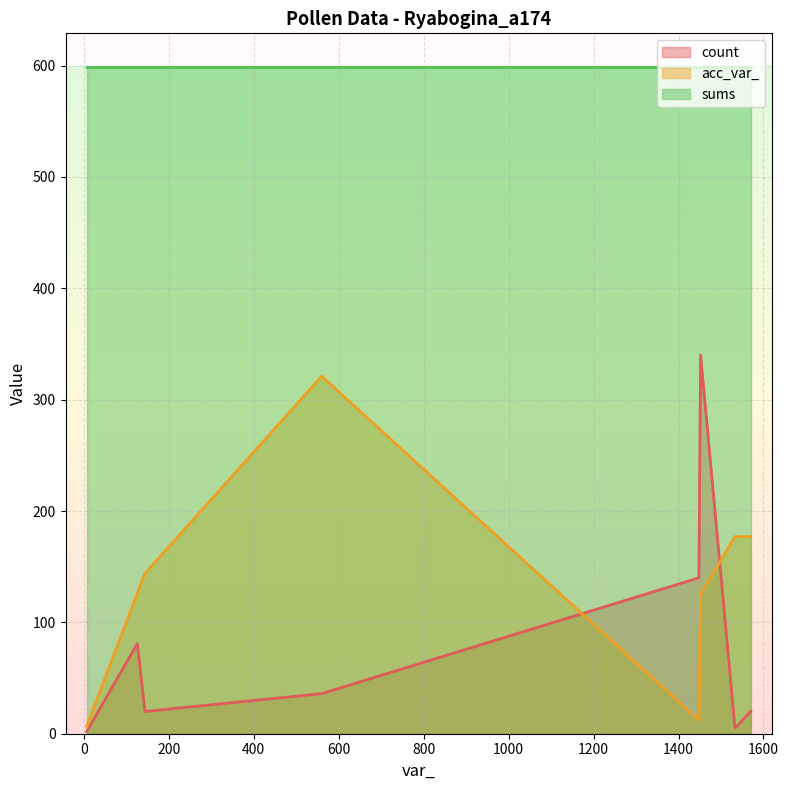

Where is the first local minimum for acc_var_?

1448